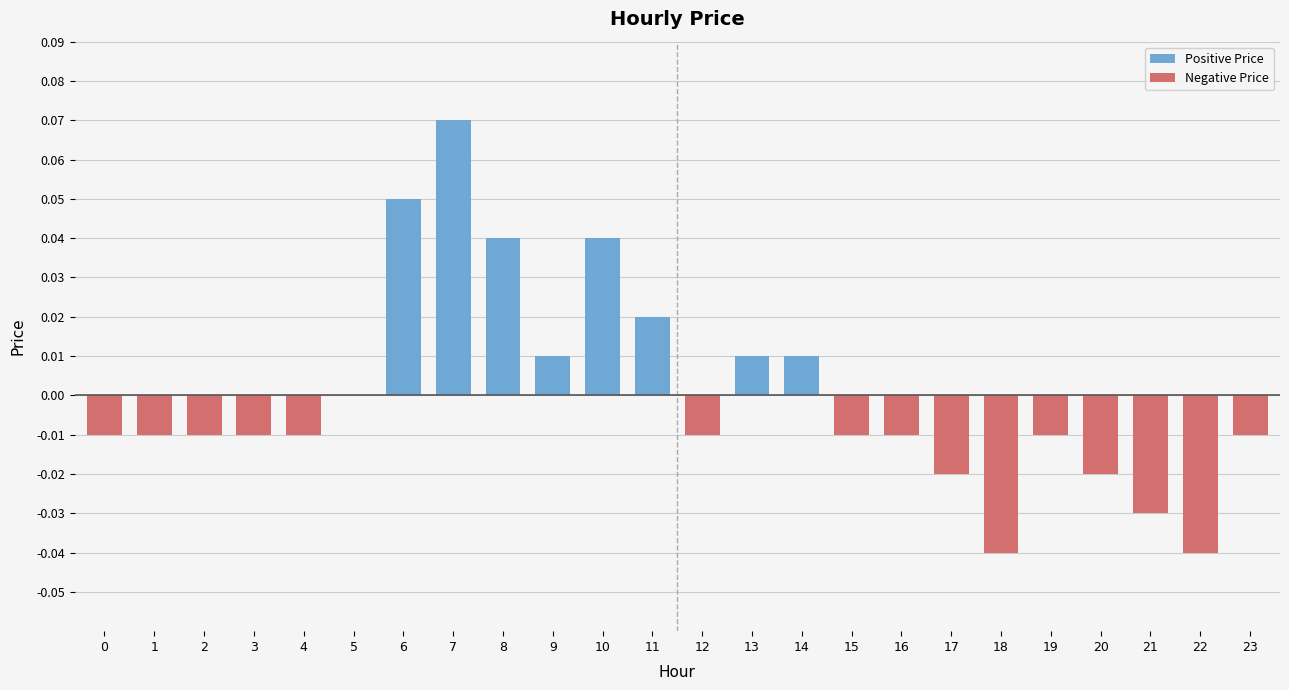

Reading right to left, extract all data points from this chart.

Positive Price: 0.0	0.0	0.0	0.0	0.0	0.0	0.0	0.0	0.0	0.0	0.0	0.0	0.0	0.0	0.0	0.0	0.1	0.1	0.0	0.0	0.0	0.0	0.0	0.0
Negative Price: -0.0	-0.0	-0.0	-0.0	-0.0	-0.0	-0.0	-0.0	-0.0	0.0	0.0	-0.0	0.0	0.0	0.0	0.0	0.0	0.0	0.0	-0.0	-0.0	-0.0	-0.0	-0.0